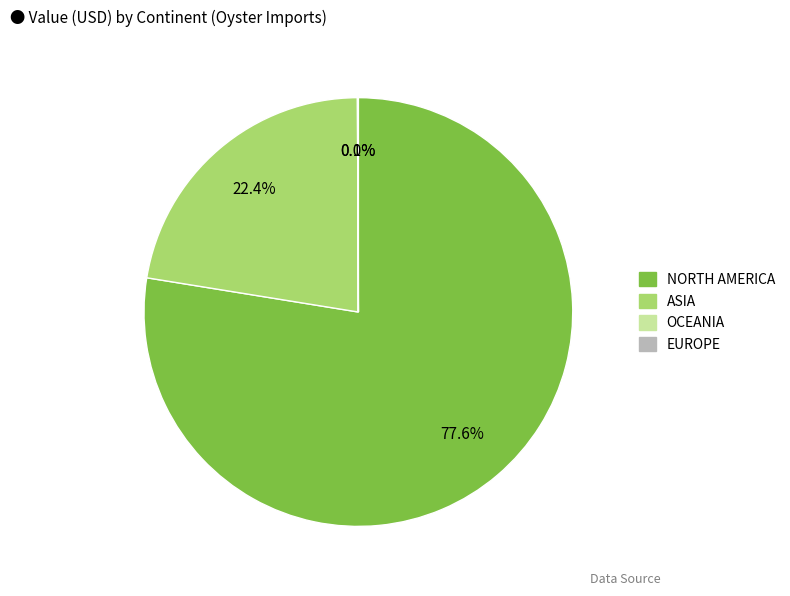

To the nearest percent, what is the average slice percentage?

25%